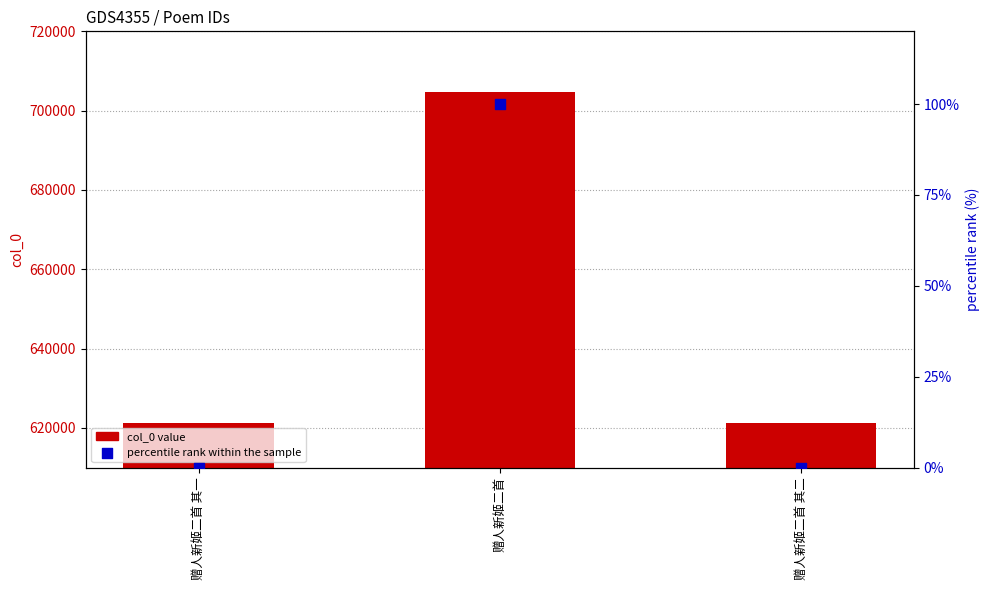

What are all the series names shown in the legend?

col_0 value, percentile rank within the sample